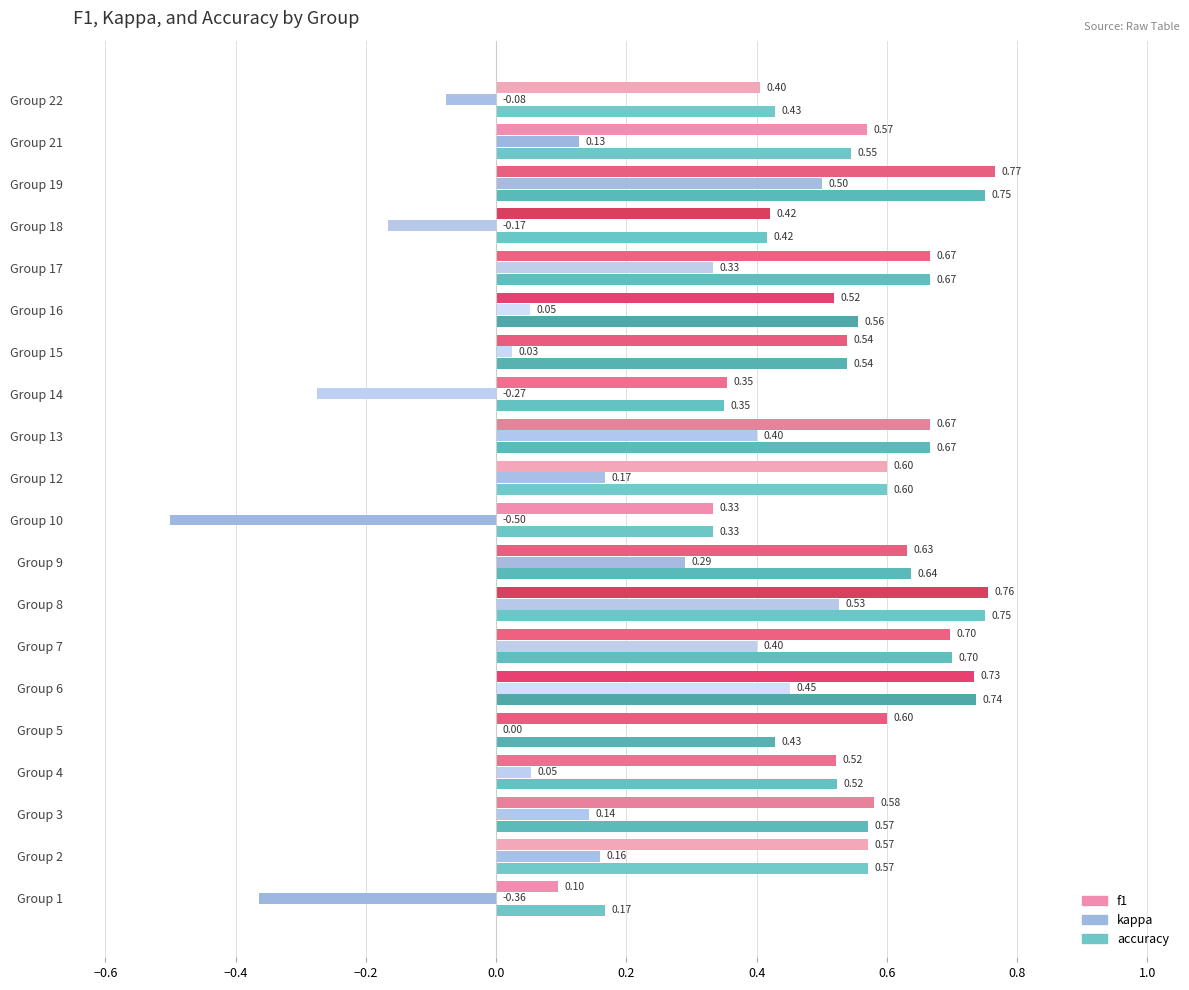

Reading left to right, extract all data points from this chart.

f1: 0.1	0.6	0.6	0.5	0.6	0.7	0.7	0.8	0.6	0.3	0.6	0.7	0.4	0.5	0.5	0.7	0.4	0.8	0.6	0.4
kappa: -0.4	0.2	0.1	0.1	0.0	0.5	0.4	0.5	0.3	-0.5	0.2	0.4	-0.3	0.0	0.1	0.3	-0.2	0.5	0.1	-0.1
accuracy: 0.2	0.6	0.6	0.5	0.4	0.7	0.7	0.8	0.6	0.3	0.6	0.7	0.3	0.5	0.6	0.7	0.4	0.8	0.5	0.4